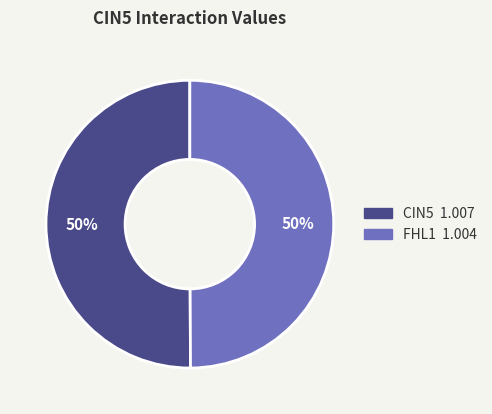

To the nearest percent, what is the difference between the largest and smallest slice percentages?

0%